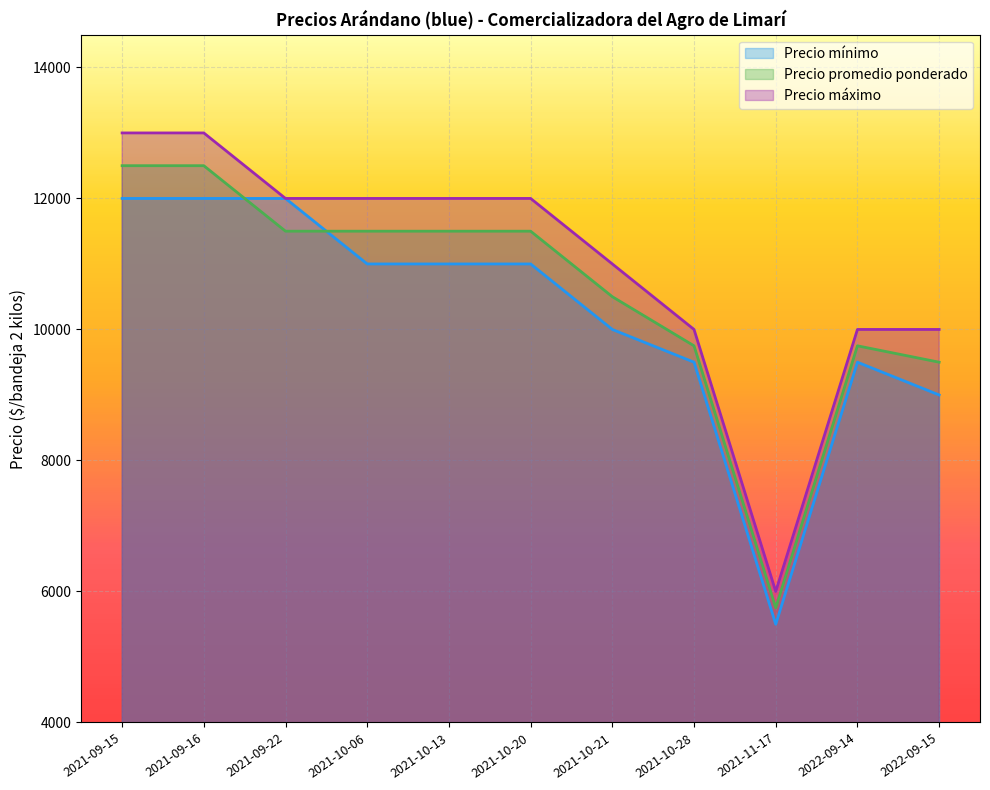

How many values in the Precio mínimo series exceed 11000?

3